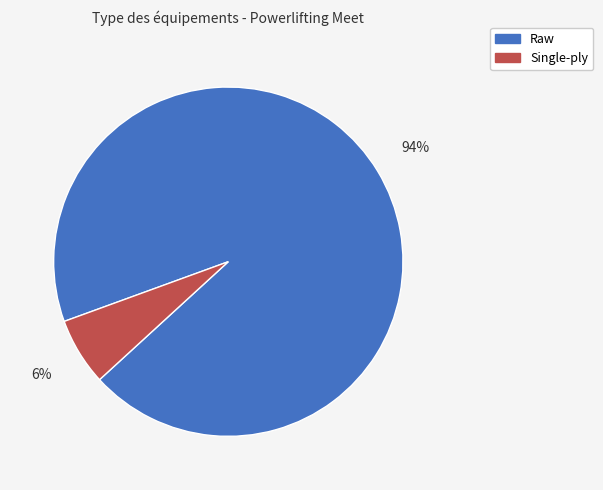

To the nearest percent, what is the average slice percentage?

50%